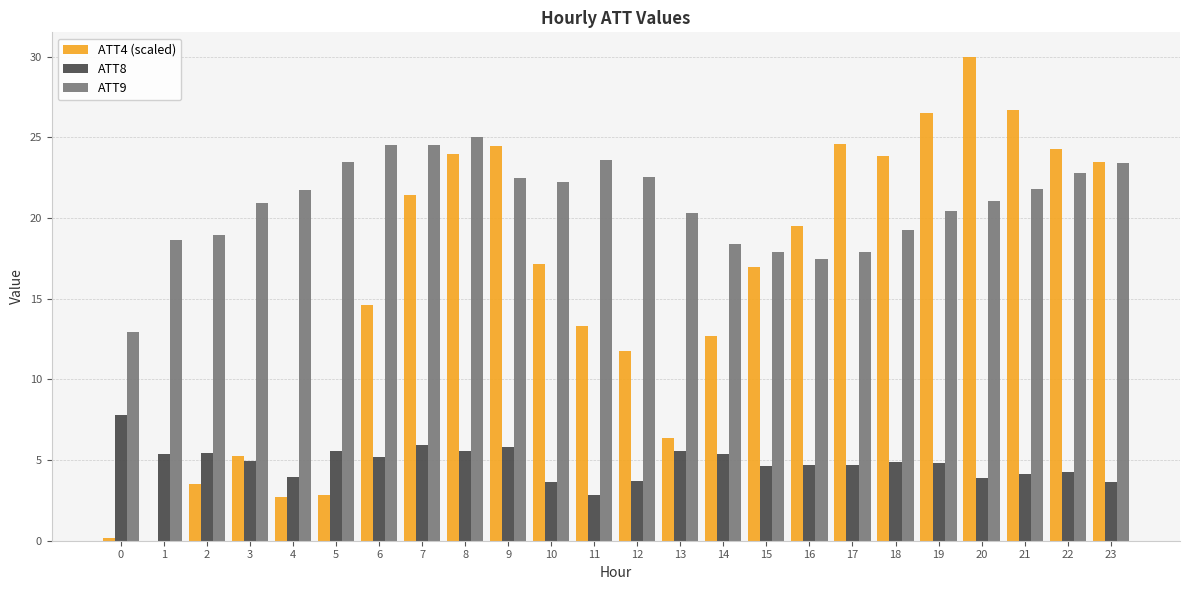

Is the value of ATT9 at 6 greater than the value of ATT4 (scaled) at 13?

Yes